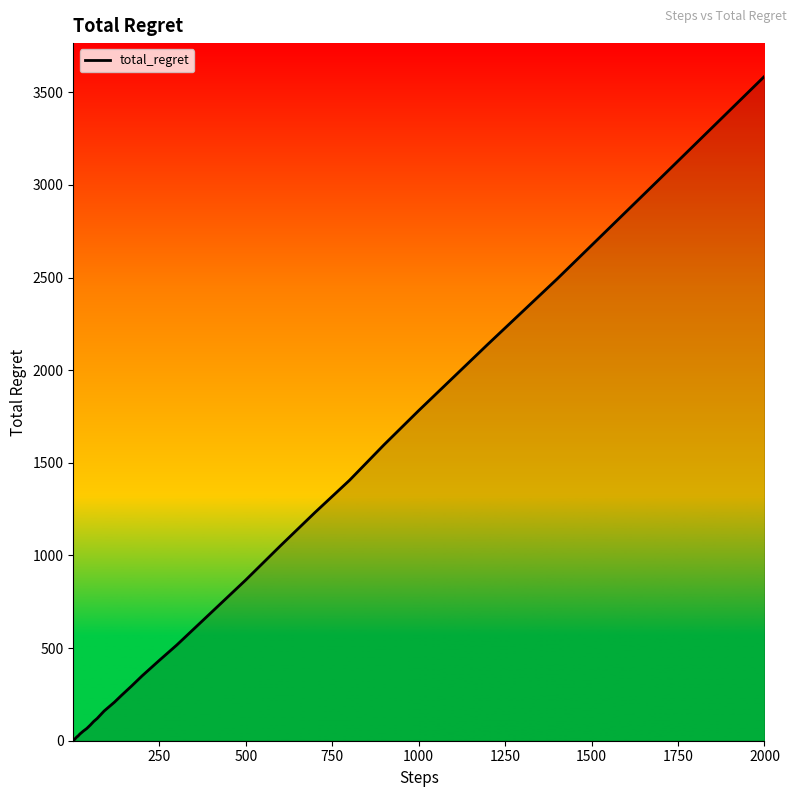

What is the minimum value shown in the chart?

2